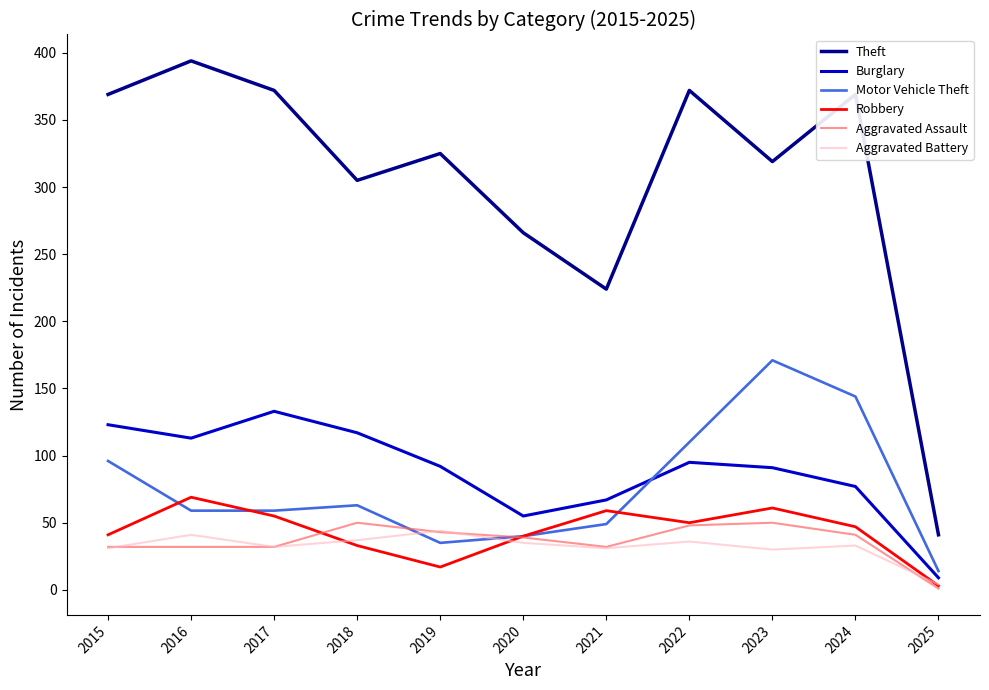

Is it true that Theft equals 94 at 2020?

False